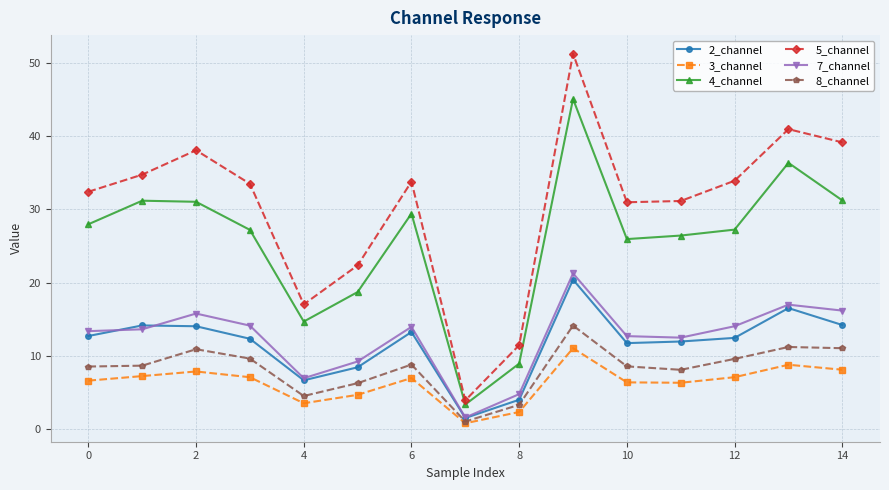

Which series has the widest spread of values?

5_channel